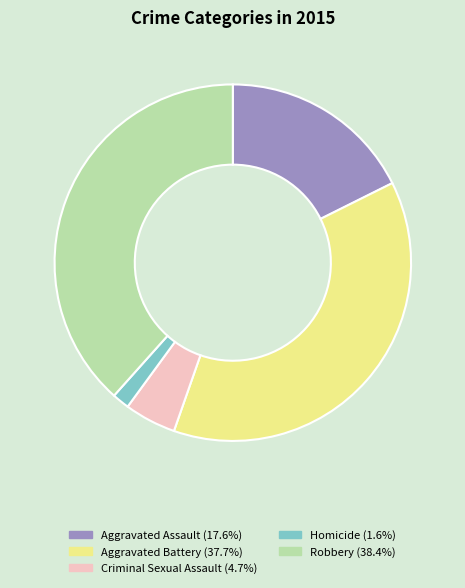

Rank the categories by value from lowest to highest.

Homicide, Criminal Sexual Assault, Aggravated Assault, Aggravated Battery, Robbery